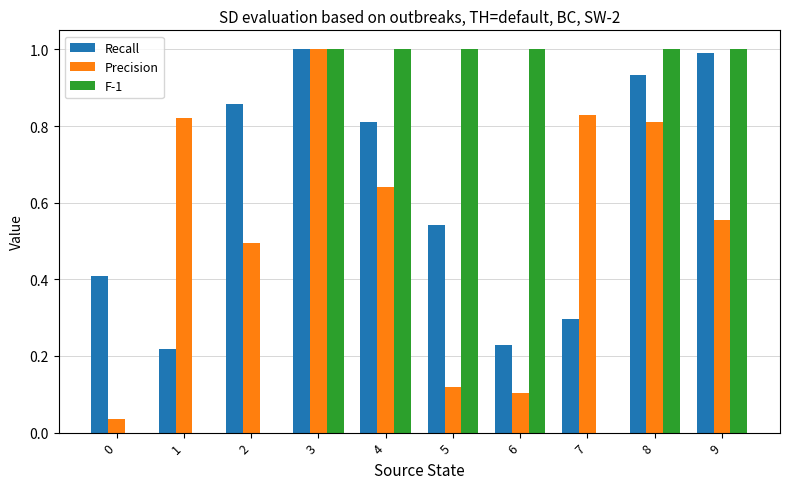

Is the value of Recall at 6 greater than the value of Precision at 7?

No